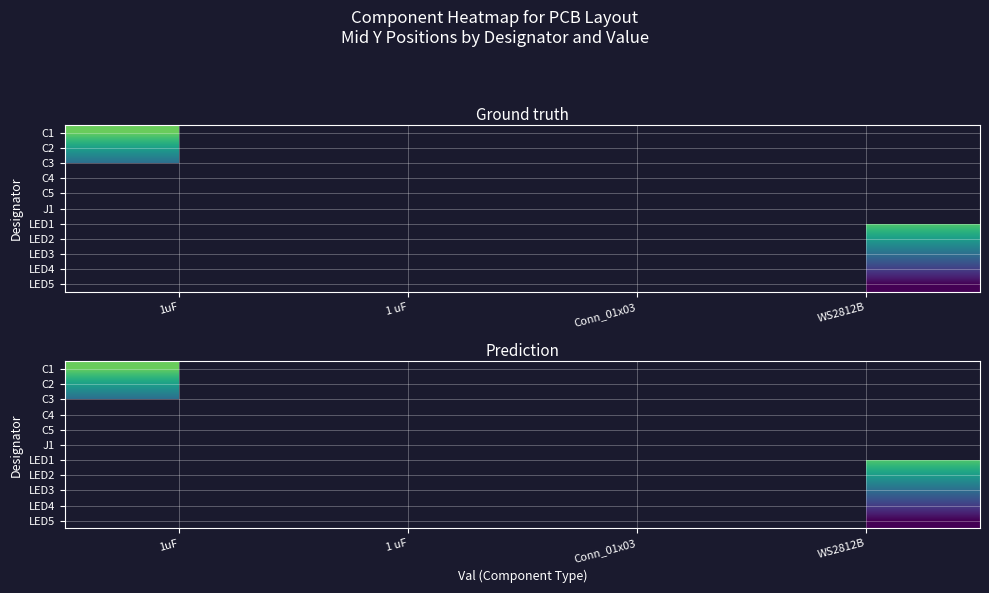

At how many categories does at least one series exceed -72?

1